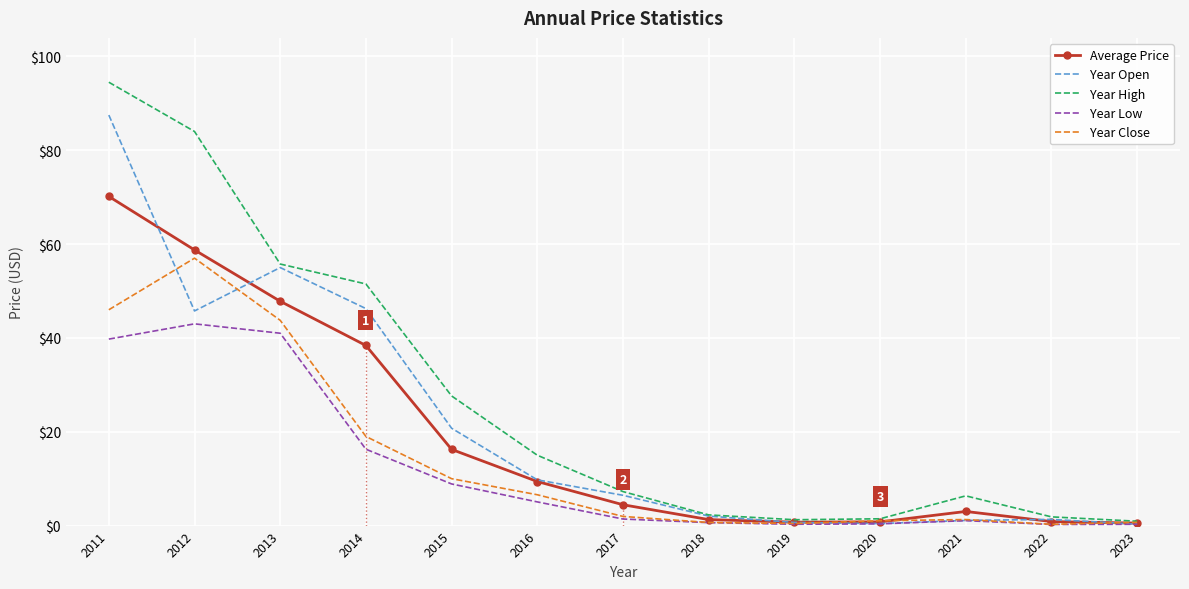

Rank the series by their maximum value, from lowest to highest.

Year Low, Year Close, Average Price, Year Open, Year High